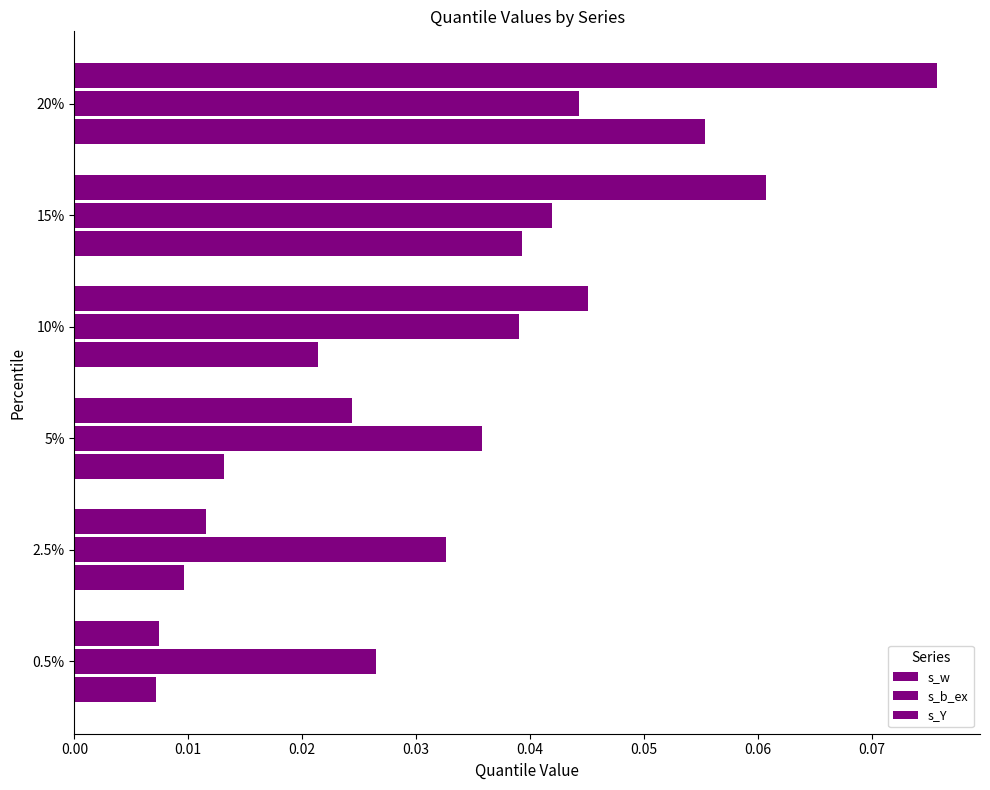

How many categories are shown in the chart?

6